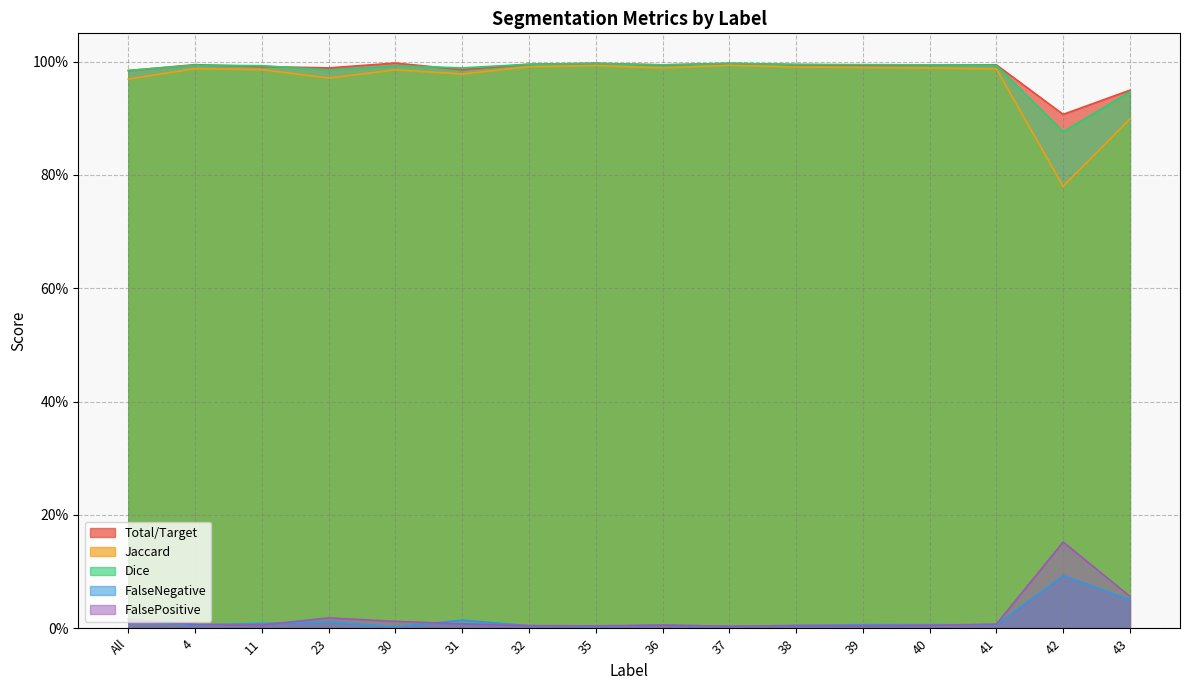

What position from the right is 30?

12